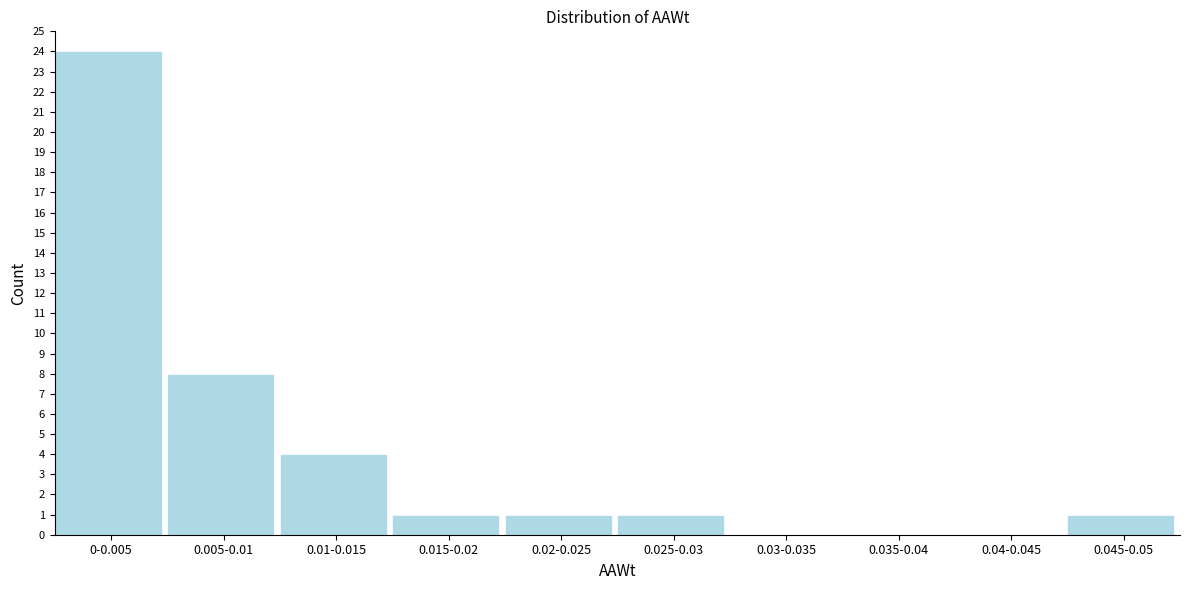

Reading right to left, what are all the values shown in this chart?

0.045-0.05=1	0.04-0.045=0	0.035-0.04=0	0.03-0.035=0	0.025-0.03=1	0.02-0.025=1	0.015-0.02=1	0.01-0.015=4	0.005-0.01=8	0-0.005=24